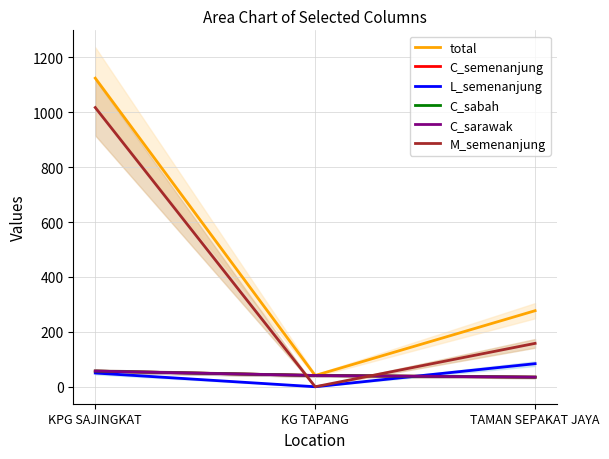

At which label does C_semenanjung reach its minimum?

TAMAN SEPAKAT JAYA